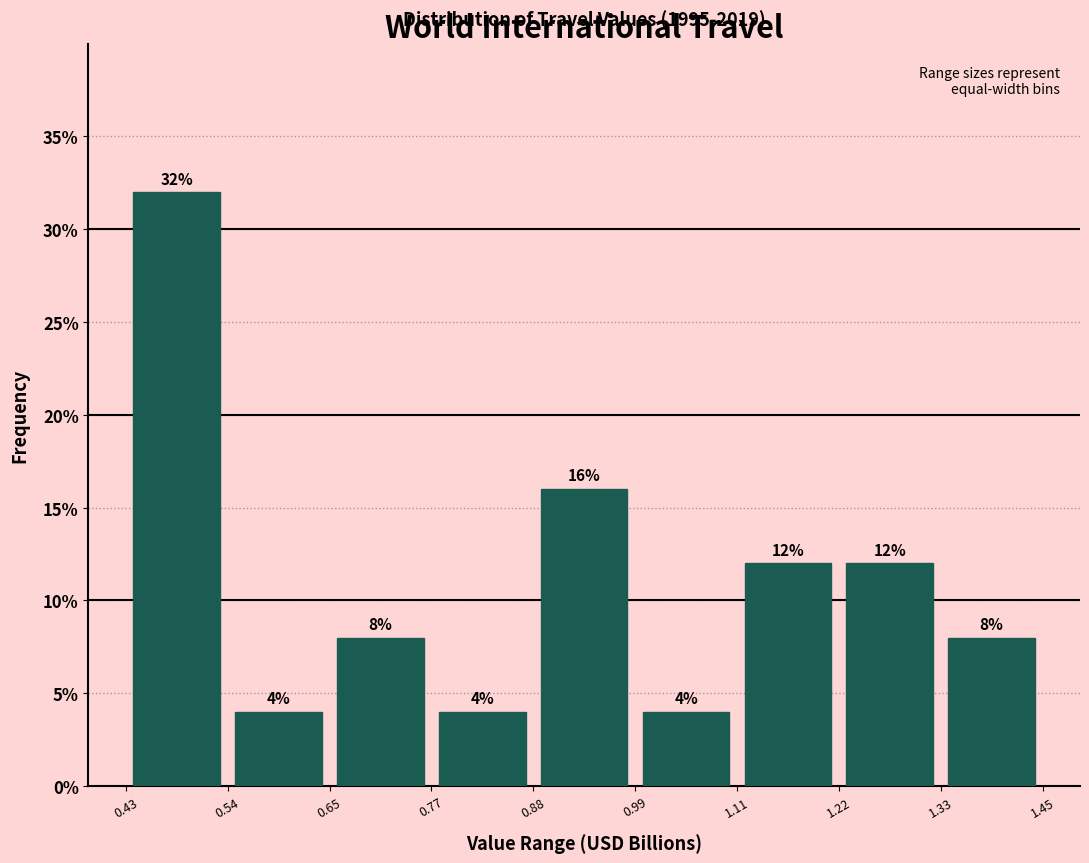

Reading left to right, list every bar in this chart as the range it spans on the x-axis followed by its height.

0.43 to 0.54: 32
0.54 to 0.65: 4
0.65 to 0.77: 8
0.77 to 0.88: 4
0.88 to 0.99: 16
0.99 to 1.11: 4
1.11 to 1.22: 12
1.22 to 1.33: 12
1.33 to 1.45: 8